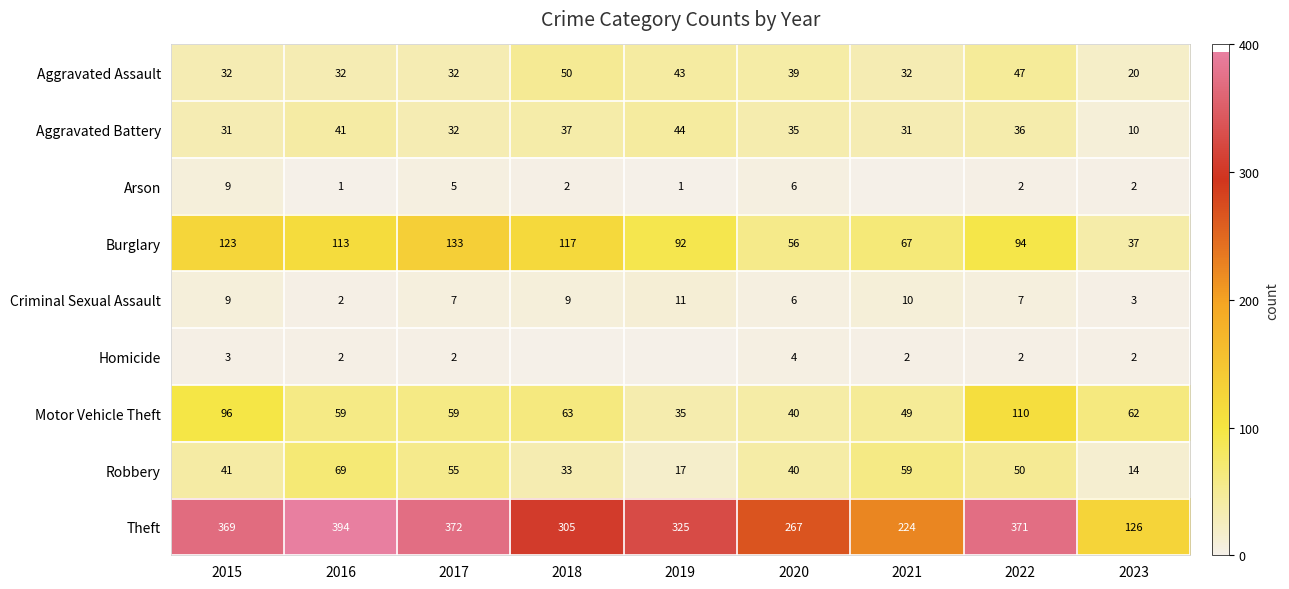

What is the spread (max minus min) of values at 2022?

369